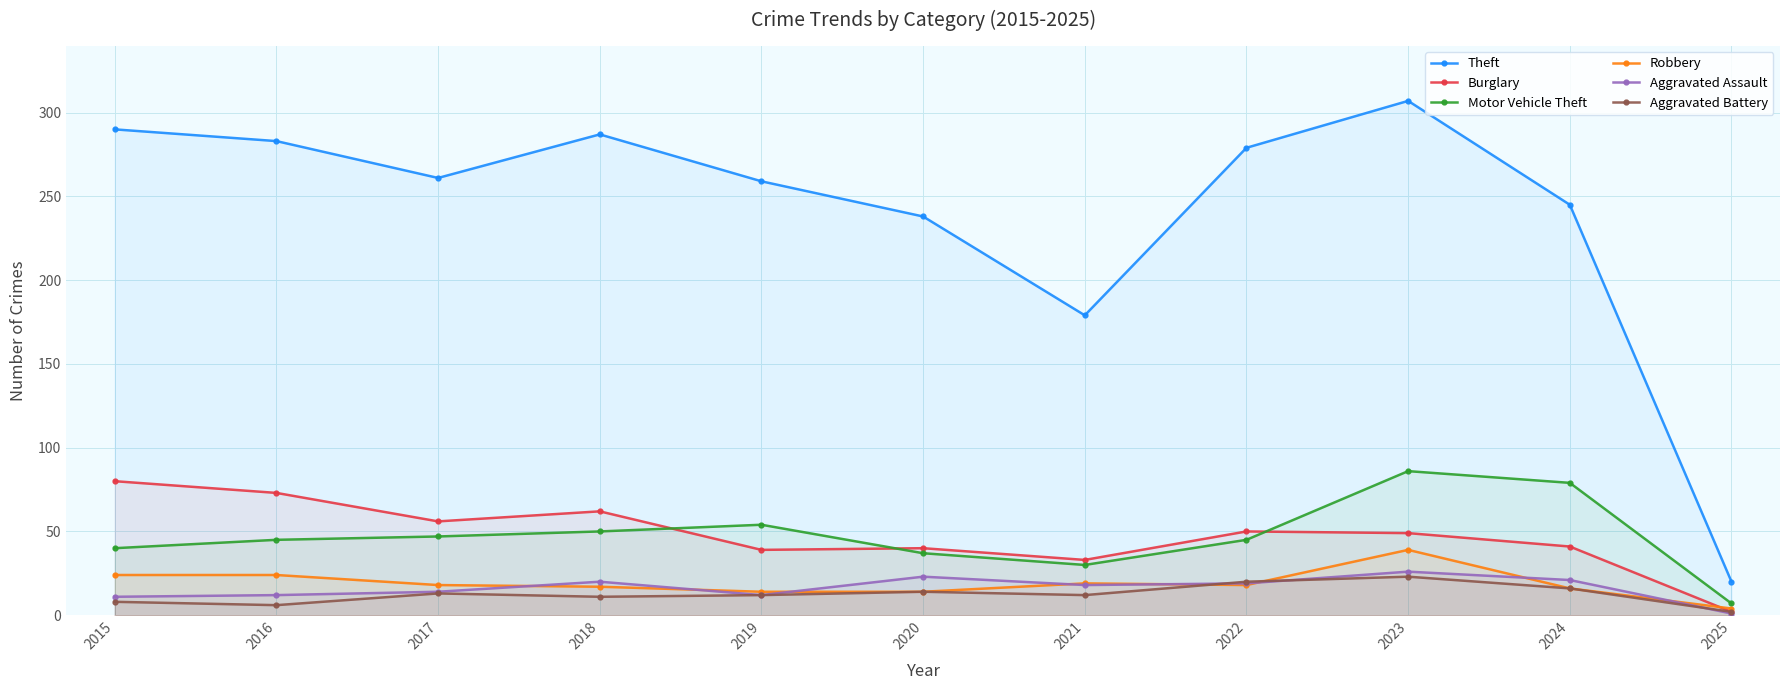

Is it true that Aggravated Battery equals 6 at 2021?

False